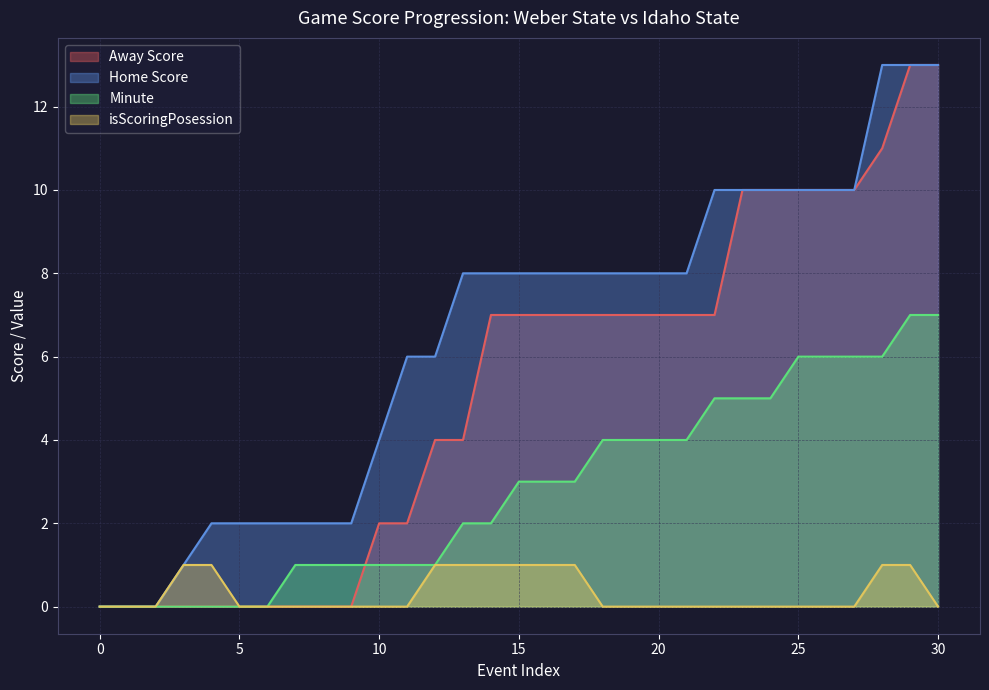

True or false: isScoringPosession has a value of 1 at 15.

True